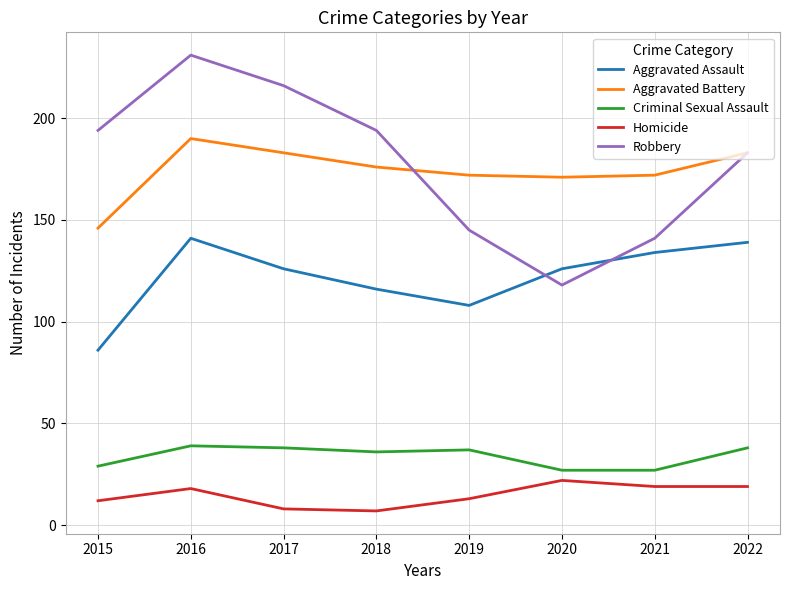

Which series changed the most between 2017 and 2022?

Robbery